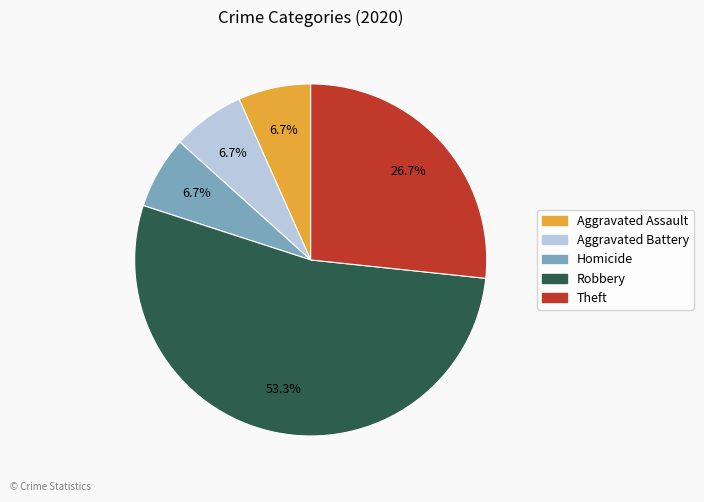

What is the largest slice in the pie chart?

Robbery